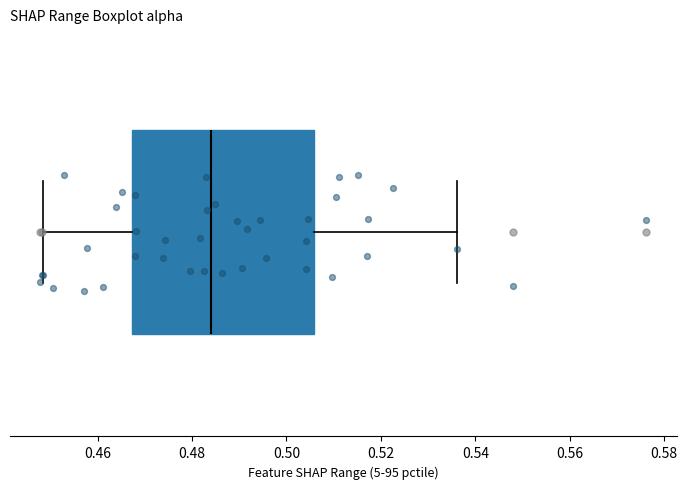

Where does the left whisker of the box end on the x-axis? The values are not printed on the chart, so give them approximately, as read against the axis.

0.448